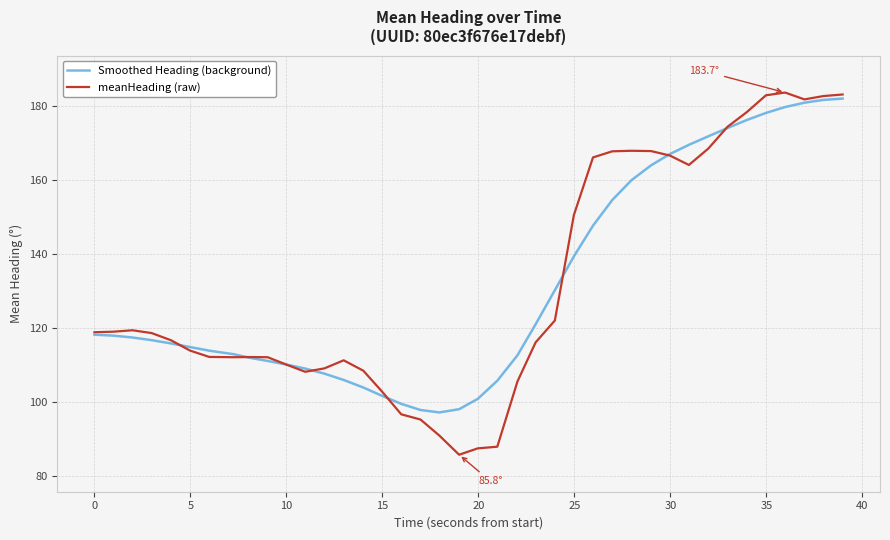

What is the sum of all Smoothed Heading (background) values?

5280.9